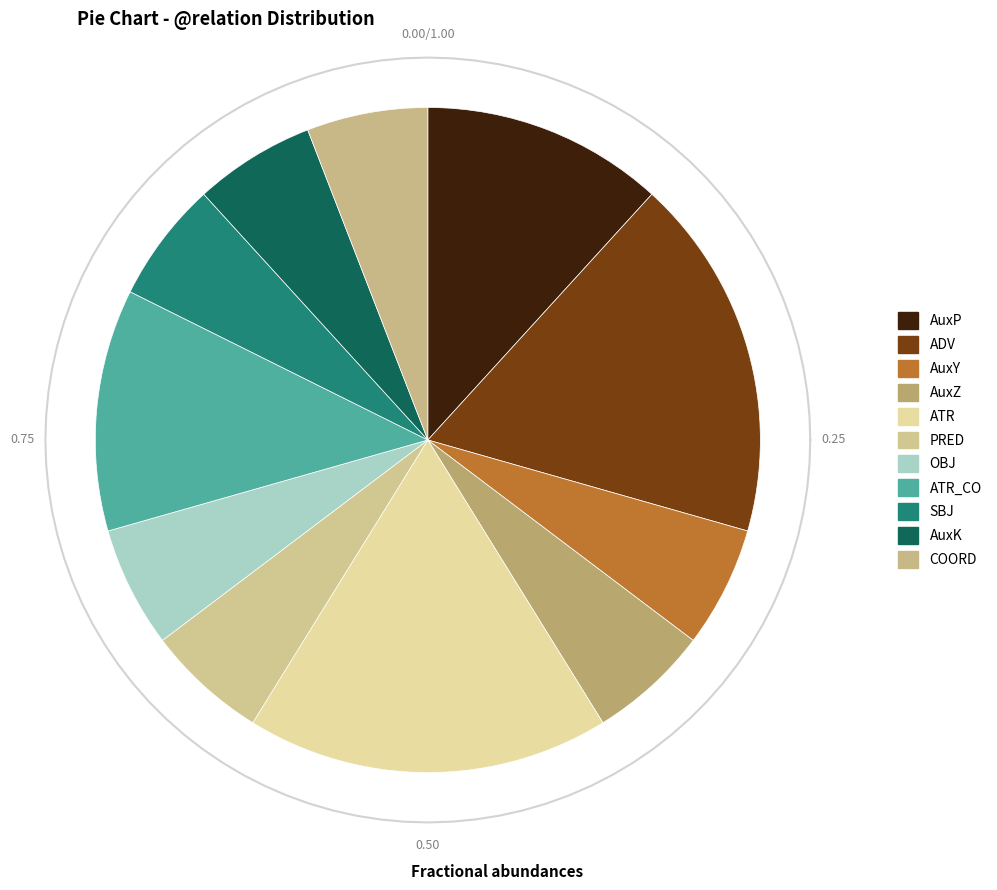

Rank the categories by value from highest to lowest.

ADV, ATR, AuxP, ATR_CO, AuxY, AuxZ, PRED, OBJ, SBJ, AuxK, COORD